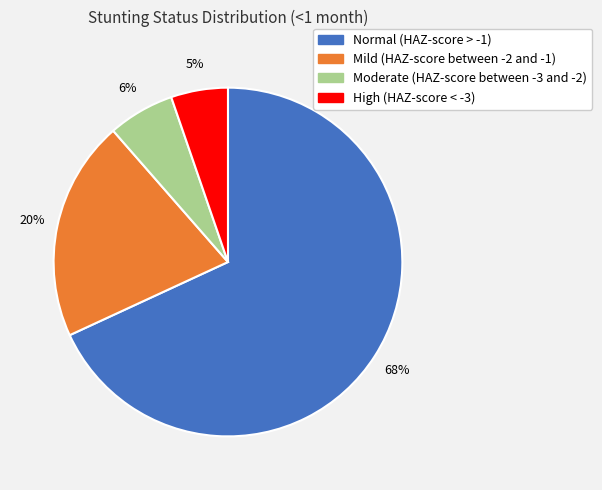

Is the sum of Moderate (HAZ-score between -3 and -2) and High (HAZ-score < -3) greater than half?

No